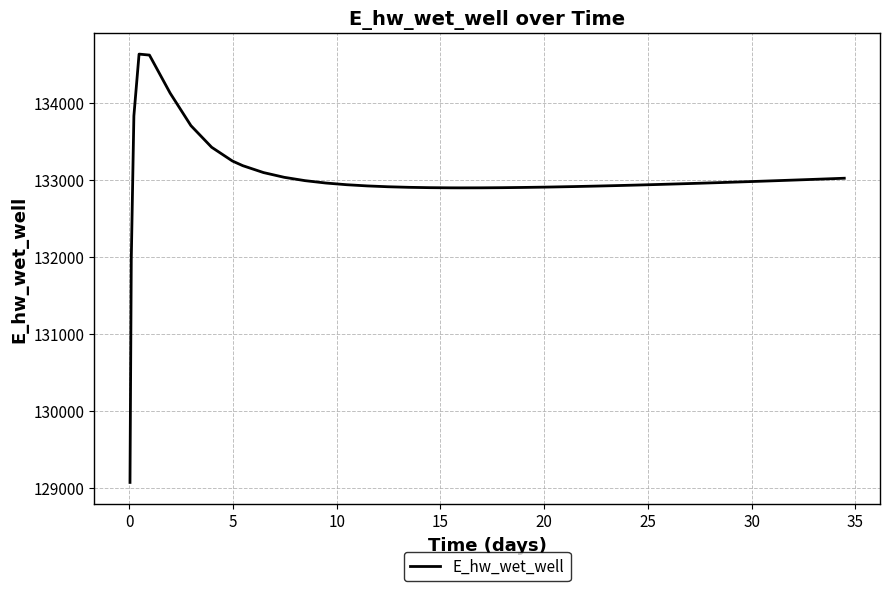

What is the difference between the maximum and minimum values?

5557.7